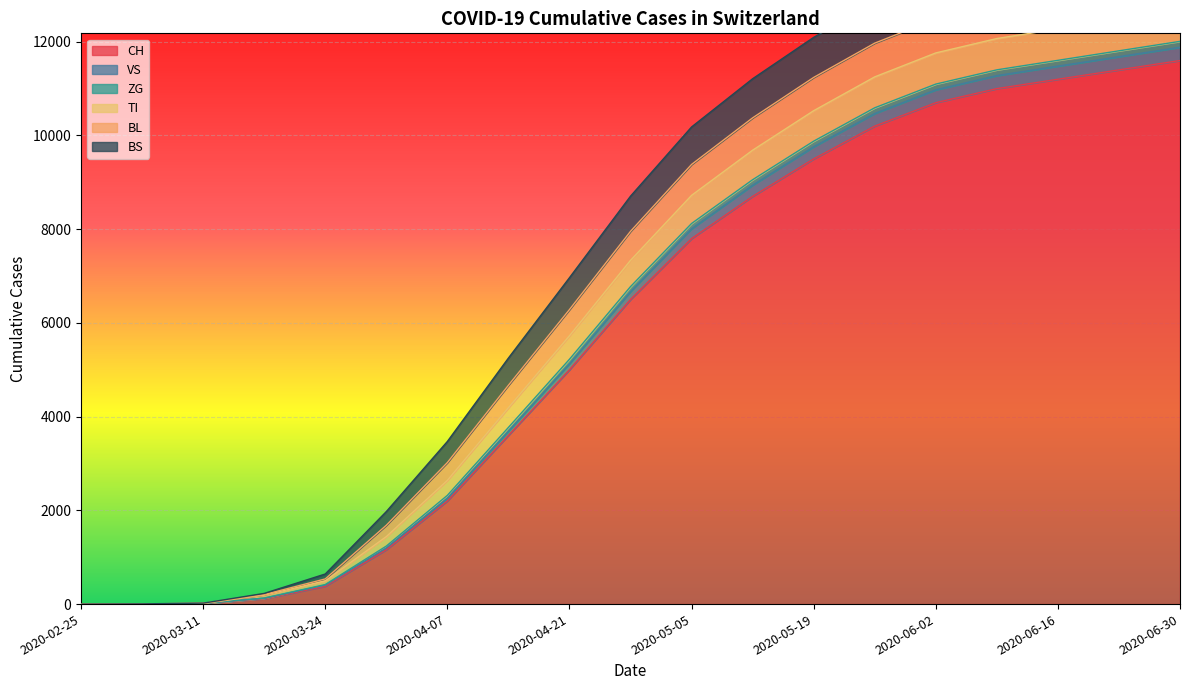

Reading left to right, transcribe all the data shown in this chart.

CH: 0	3	11	116	380	1160	2200	3600	5000	6500	7800	8700	9500	10200	10700	11000	11200	11400	11600
VS: 0	2	3	11	25	39	60	90	130	170	210	240	260	270	275	278	280	282	283
ZG: 0	0	0	1	12	39	60	80	95	105	112	116	119	121	122	123	124	125	126
TI: 0	0	0	62	80	202	320	420	500	560	600	630	650	660	665	668	670	671	672
BL: 0	0	2	13	40	242	380	480	560	620	660	690	710	720	725	728	730	732	733
BS: 0	0	4	25	105	292	450	580	680	750	800	835	855	865	870	873	875	877	878